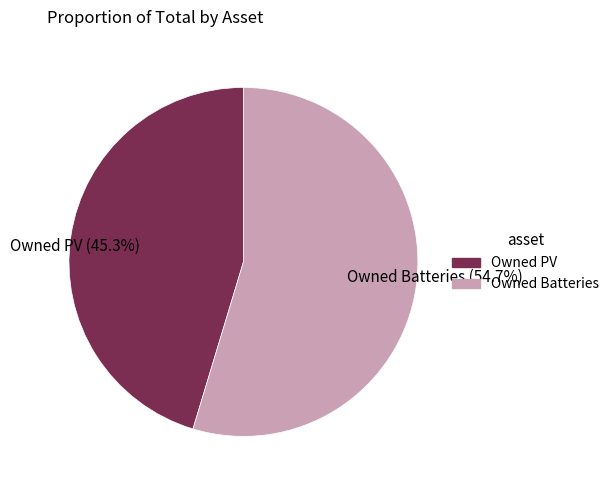

True or false: Owned Batteries accounts for 55% of the total.

True